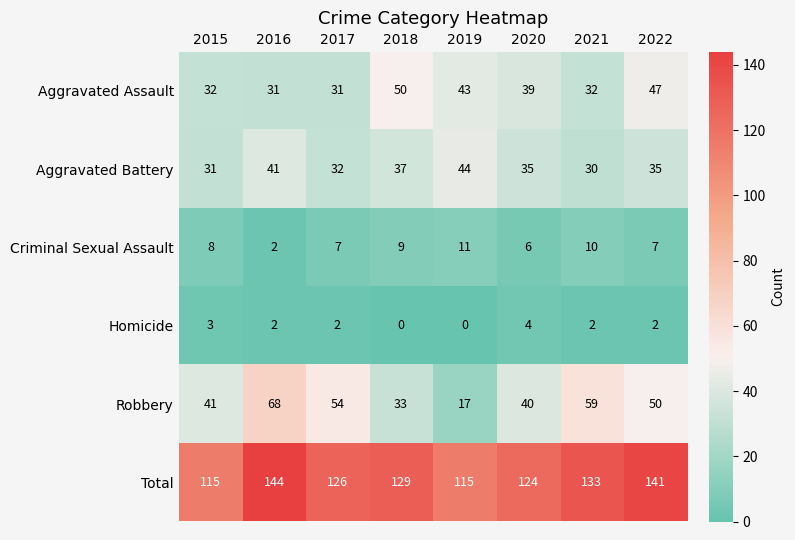

True or false: Criminal Sexual Assault has a value of 6 at 2020.

True